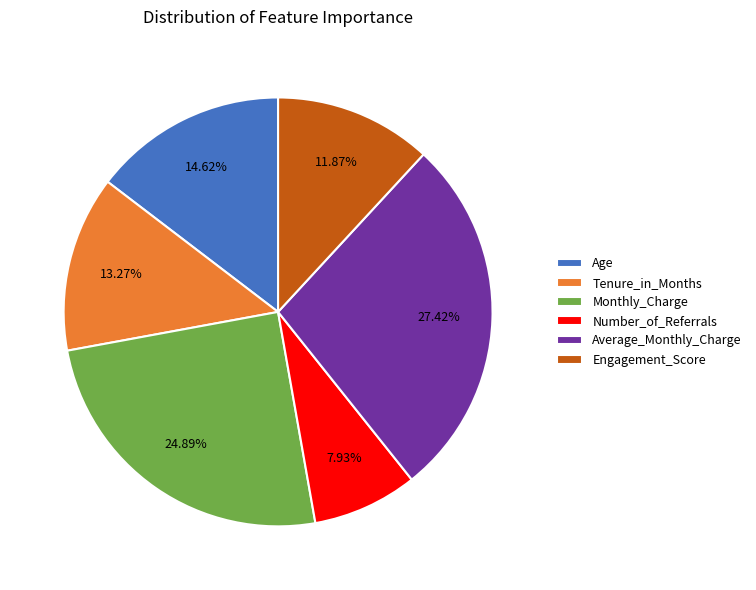

How many segments does this pie chart have?

6